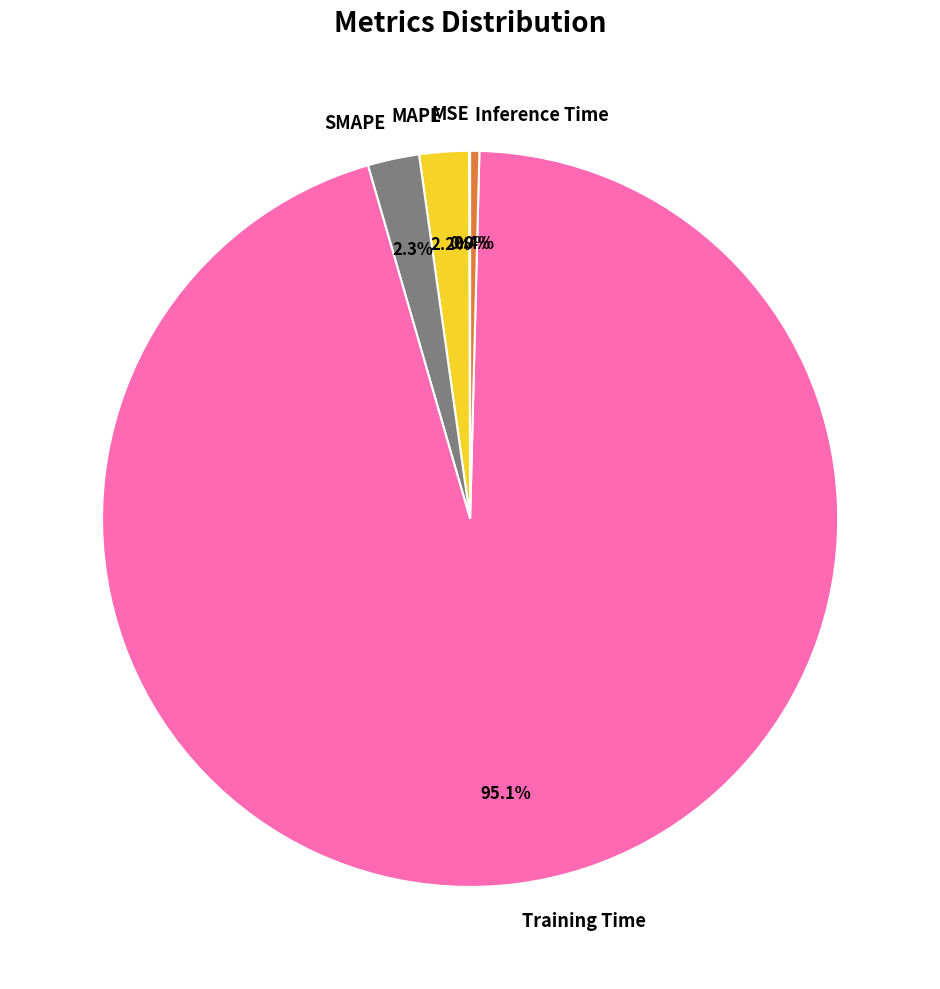

Which has a higher value, SMAPE or Training Time?

Training Time